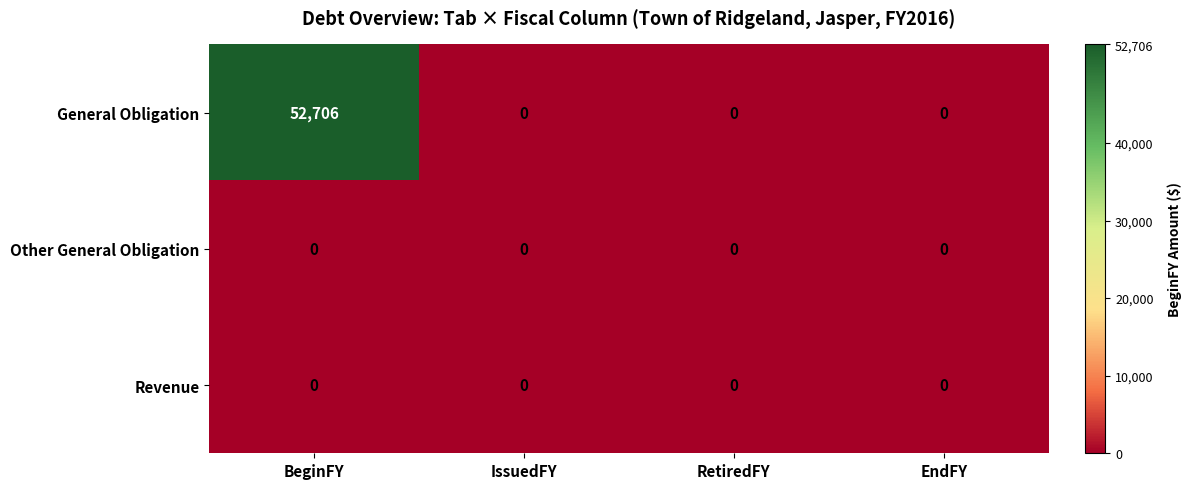

At which category is the sum across all series the highest?

BeginFY